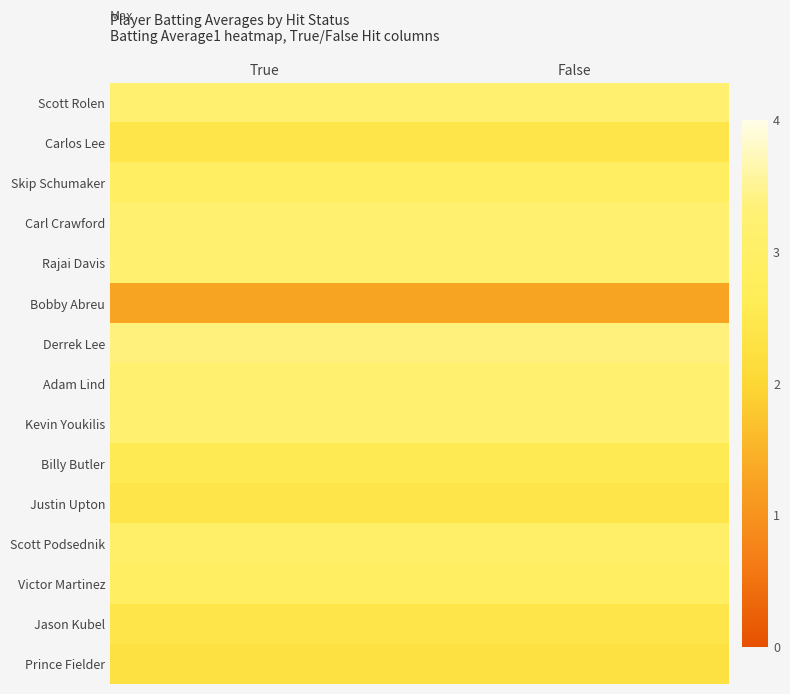

Reading left to right, list all the values displayed in this chart.

Scott Rolen: True=3.2	False=3.2
Carlos Lee: True=2.4	False=2.4
Skip Schumaker: True=2.9	False=2.9
Carl Crawford: True=3.2	False=3.2
Rajai Davis: True=3.2	False=3.2
Bobby Abreu: True=1.3	False=1.3
Derrek Lee: True=3.4	False=3.4
Adam Lind: True=3.2	False=3.2
Kevin Youkilis: True=3.2	False=3.2
Billy Butler: True=2.6	False=2.6
Justin Upton: True=2.4	False=2.4
Scott Podsednik: True=3.0	False=3.0
Victor Martinez: True=2.9	False=2.9
Jason Kubel: True=2.4	False=2.4
Prince Fielder: True=2.2	False=2.2